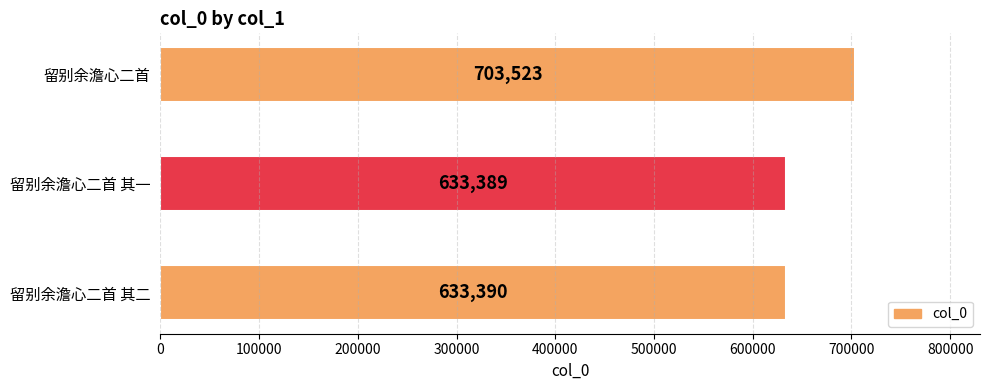

Where is the data nearest to the value 668456?

留别余澹心二首 其二